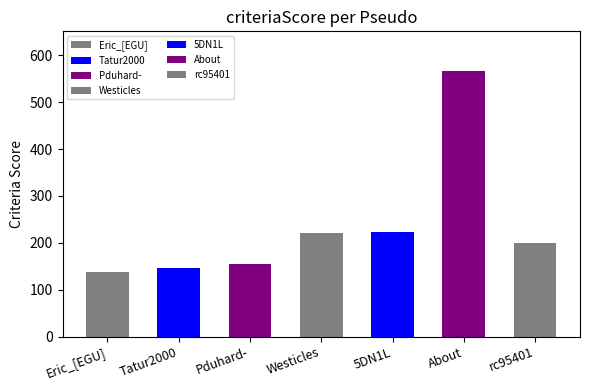

Count the number of values greater than 200.

3